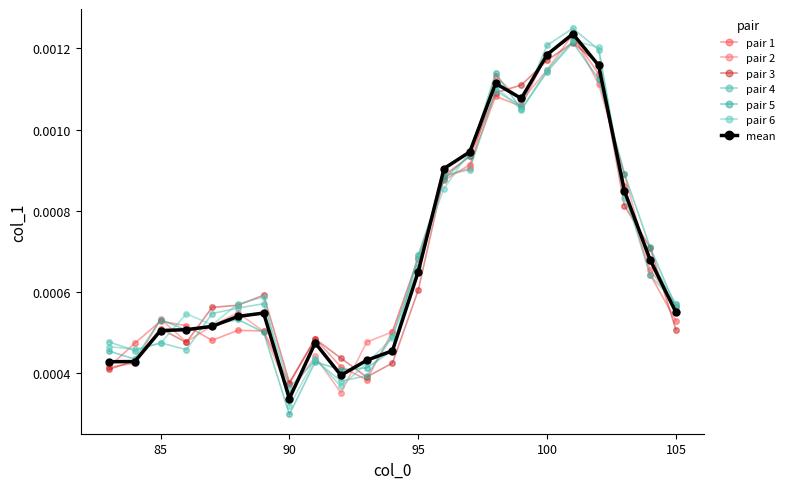

How many data points does each series have?

23